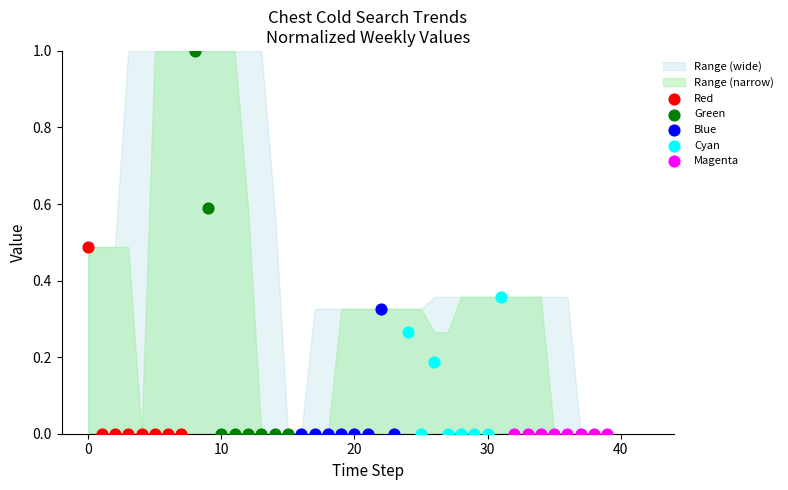

Which series reaches the maximum Y coordinate?

Green